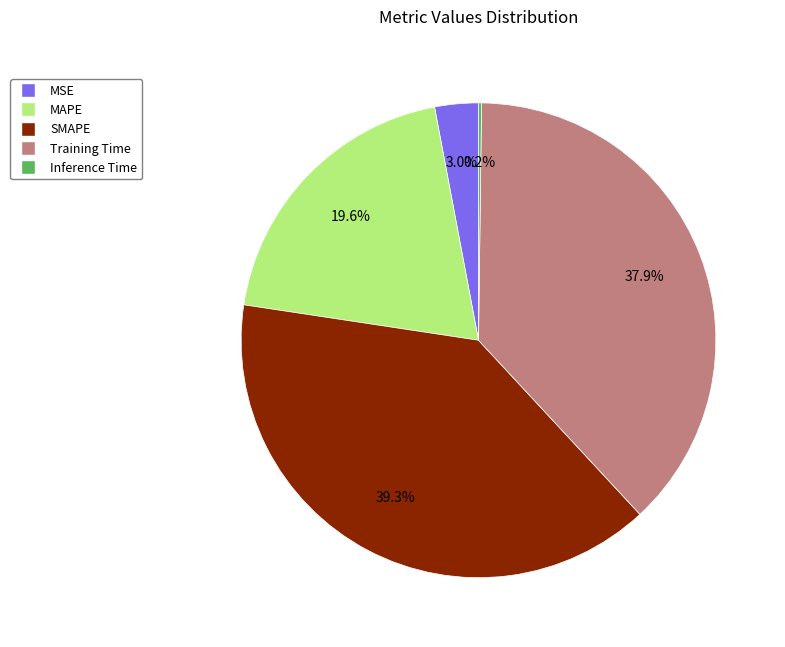

What is the largest slice in the pie chart?

SMAPE